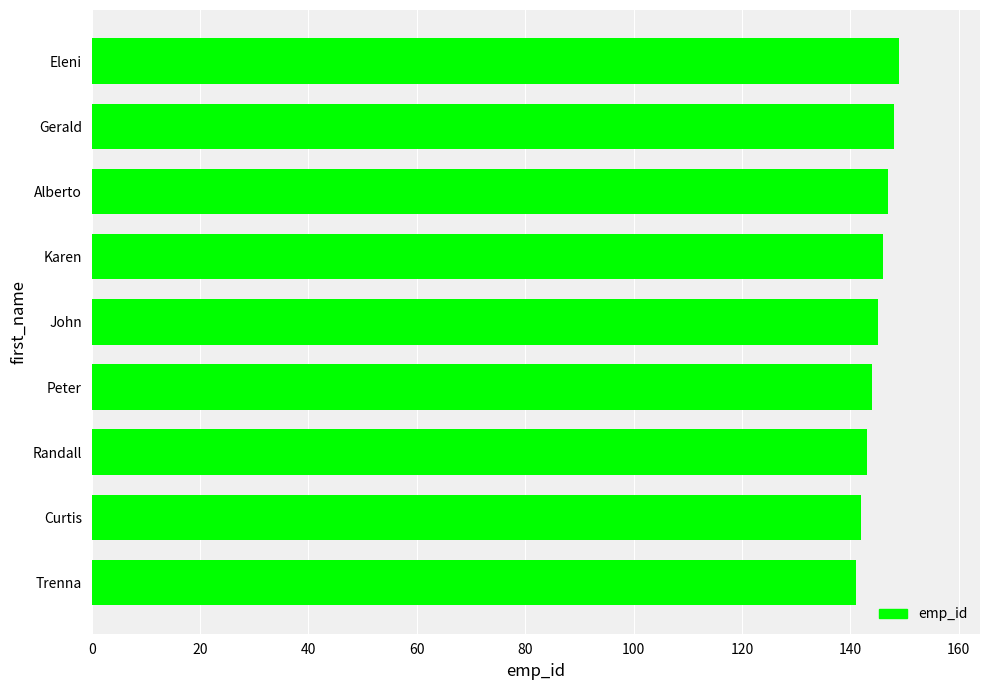

Reading top to bottom, transcribe all the data shown in this chart.

149	148	147	146	145	144	143	142	141